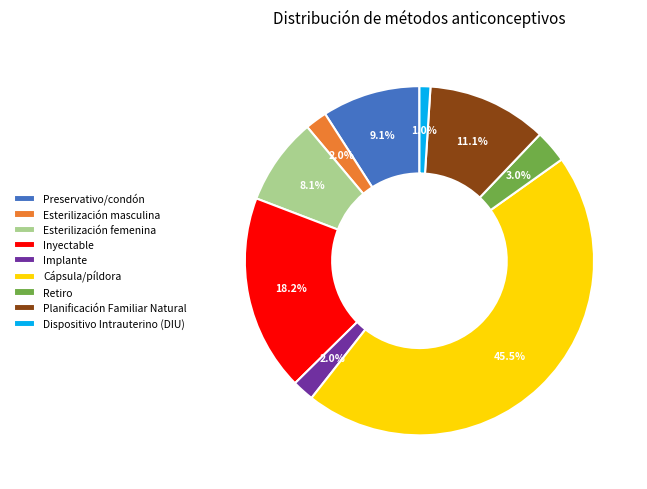

To the nearest percent, what percentage of the pie is Esterilización masculina?

2%